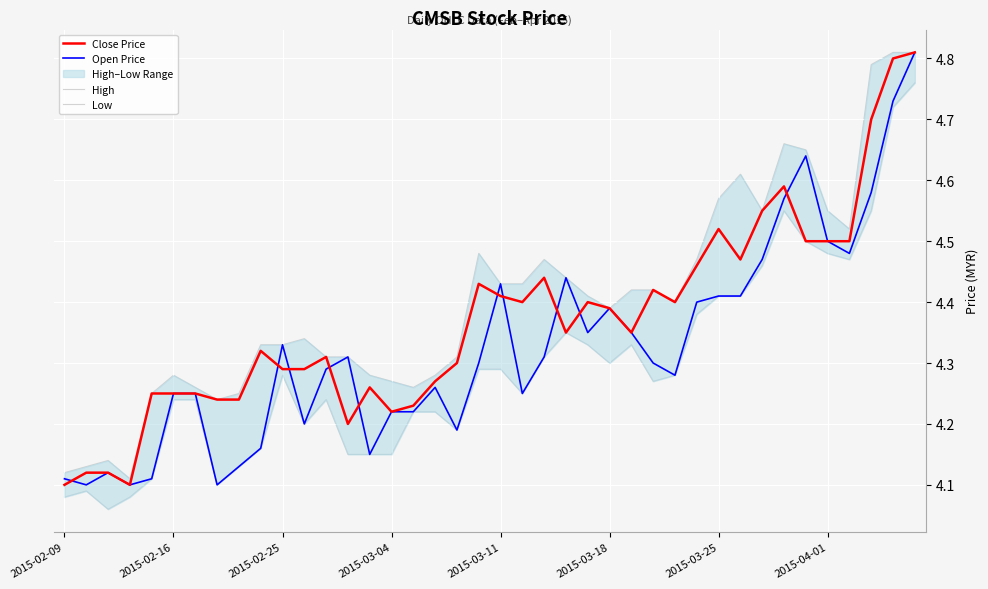

True or false: Open Price has more than 2 points higher than both neighbors.

True